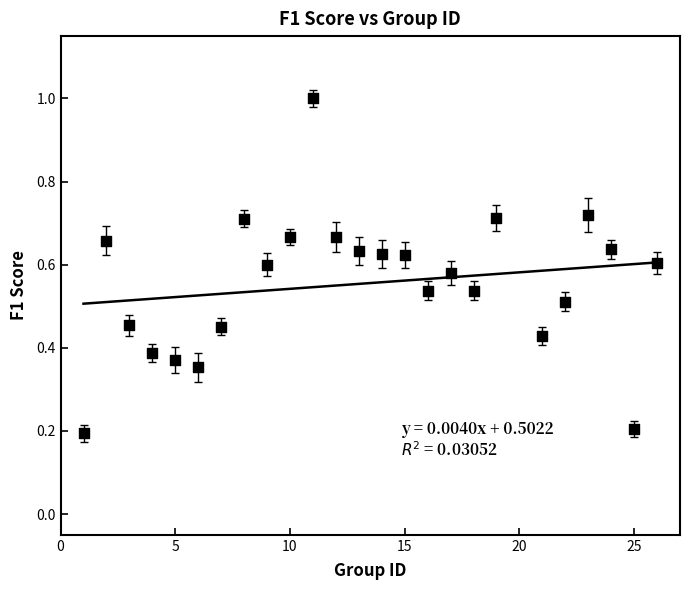

What is the range of X values (max minus min)?

25.0